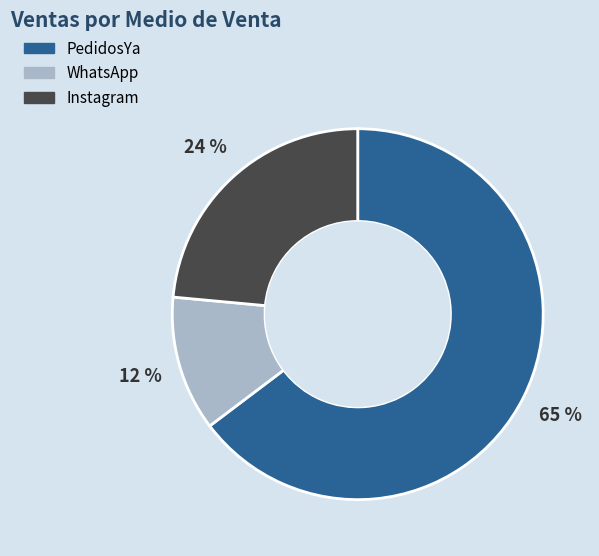

To the nearest percent, what is the combined percentage of Instagram and PedidosYa?

88%